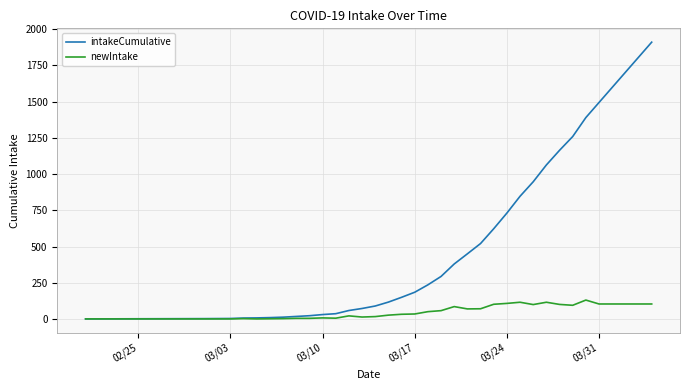

At how many categories does at least one series exceed 1893?

1